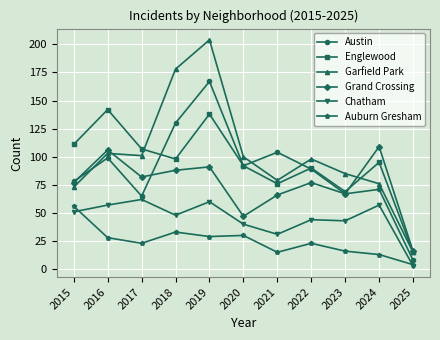

At which category does Grand Crossing reach its first local peak?

2016